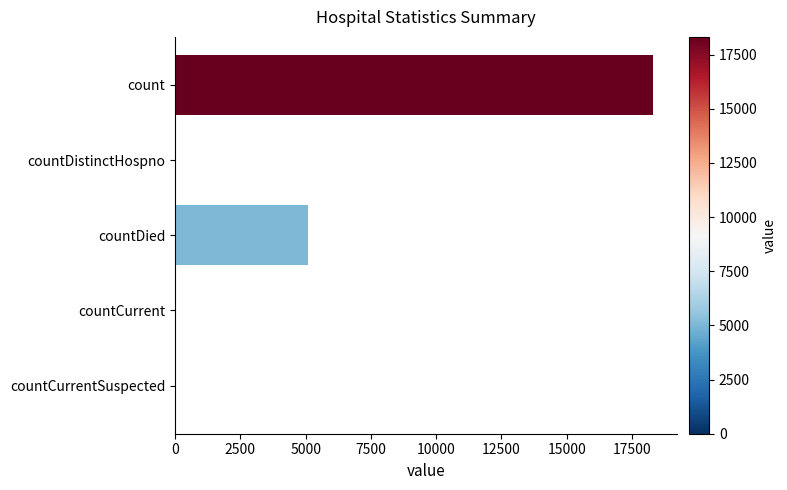

Does the chart contain stacked bars?

No